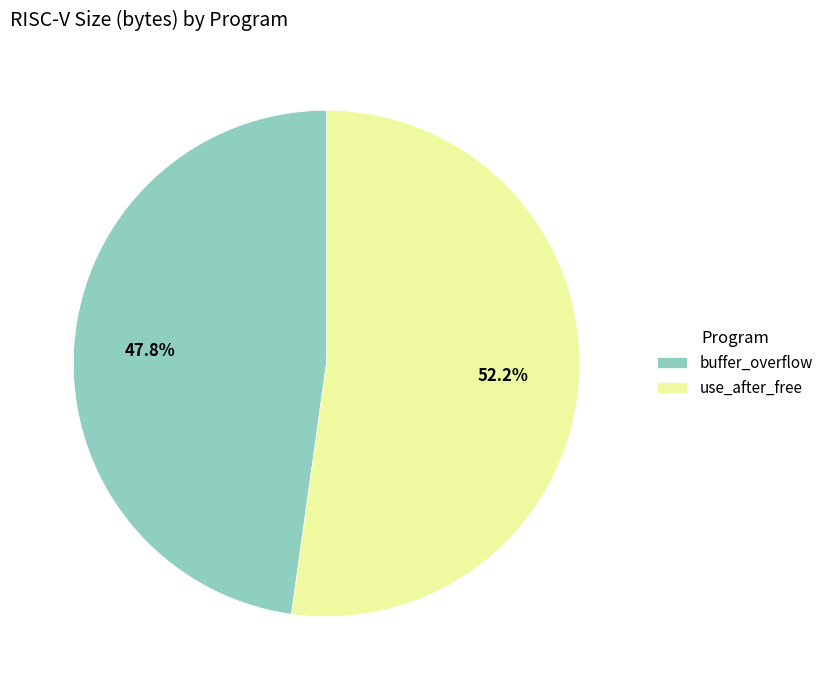

Combined, what portion of the pie is buffer_overflow and use_after_free?

100.0%